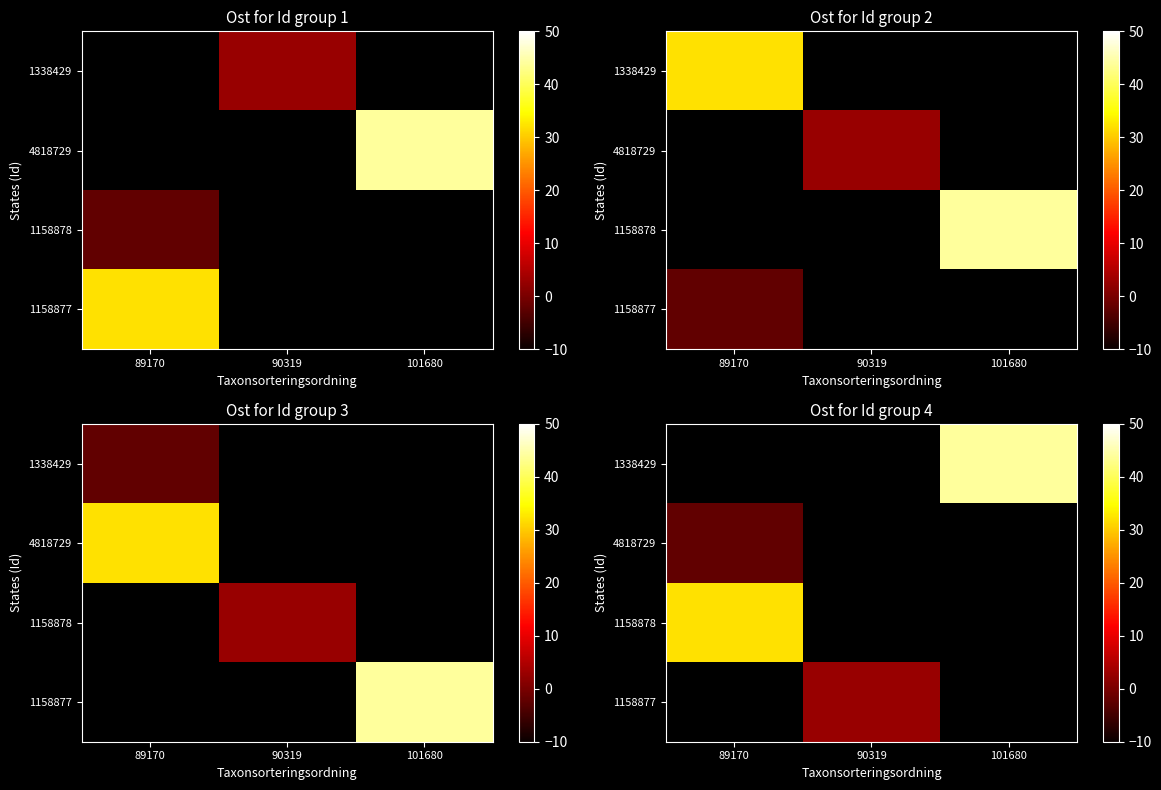

List the labels in order of 1158878 value, smallest first.

89170, 90319, 101680